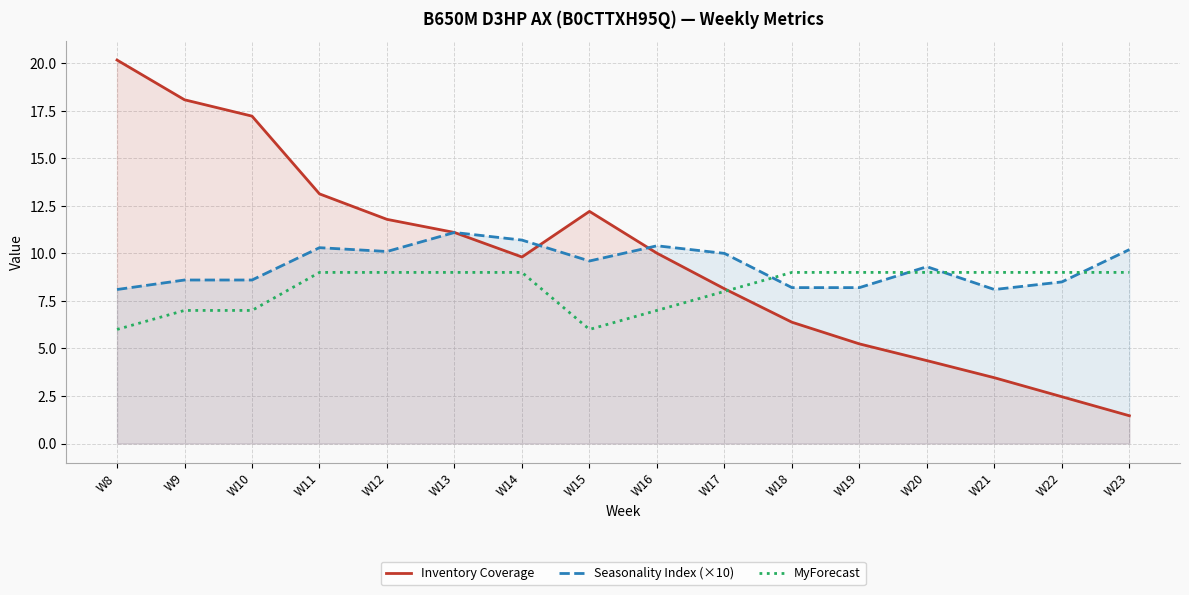

Is it true that MyForecast equals 3.8 at W10?

False